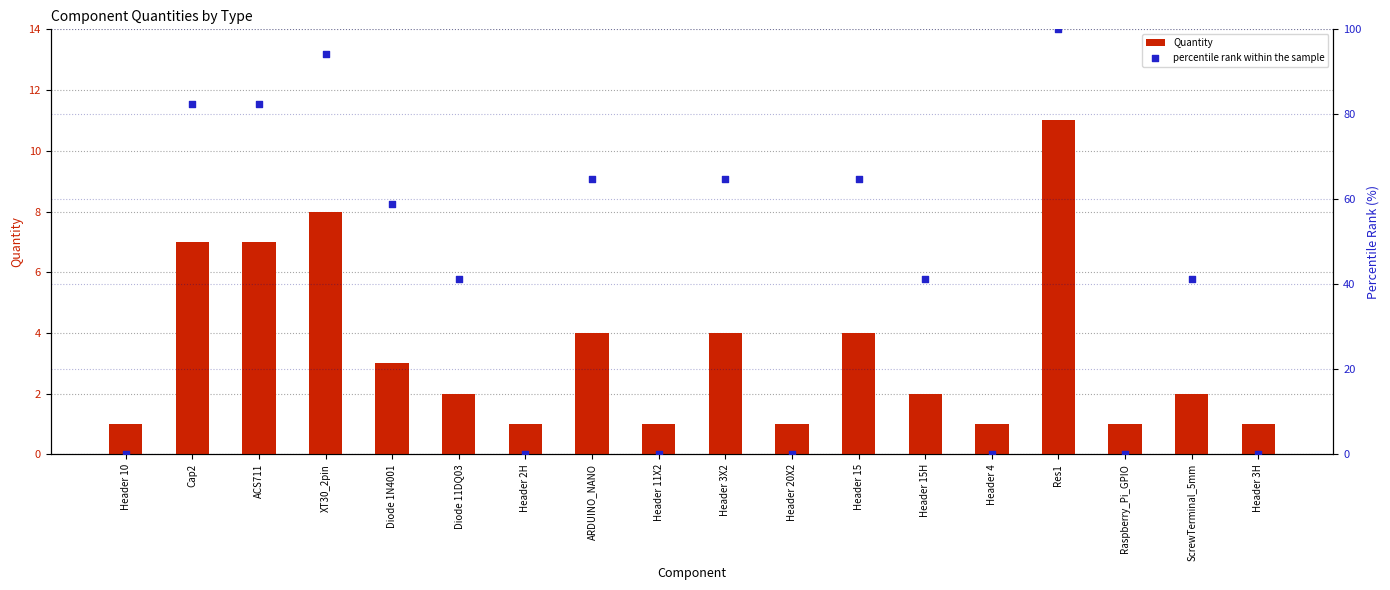

What are all the series names shown in the legend?

Quantity, percentile rank within the sample